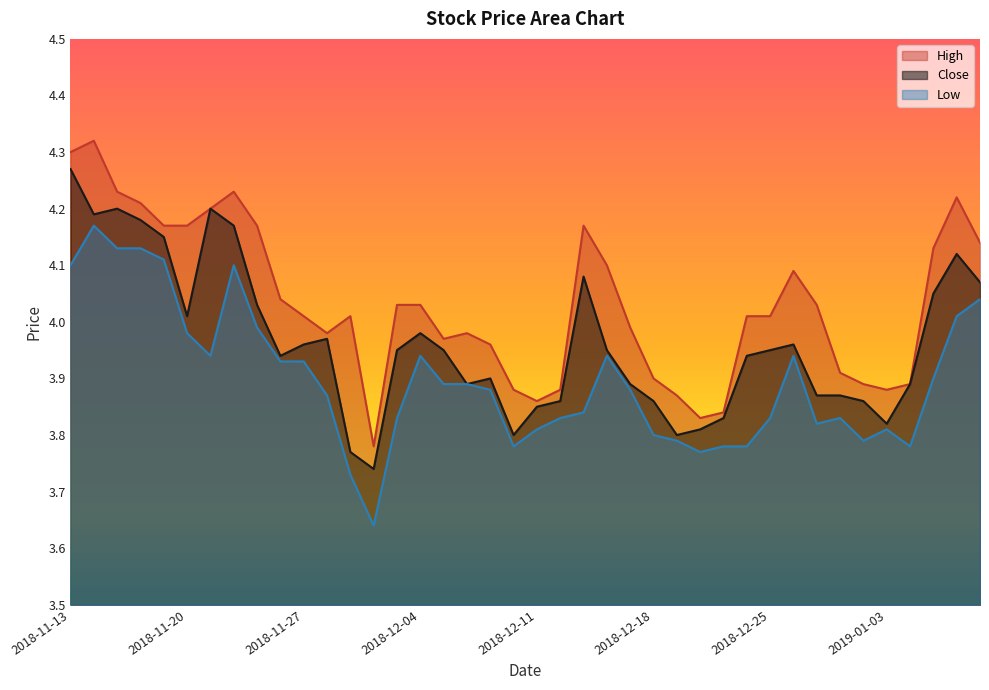

What is the total value across all series at 2019-01-08?

12.3